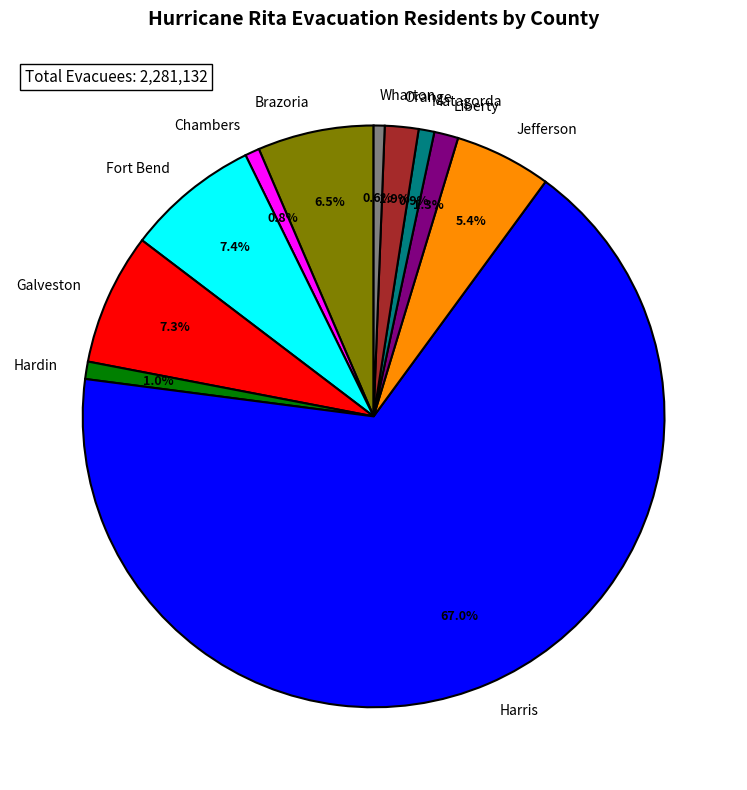

How much of the chart is everything except Liberty?

98.7%